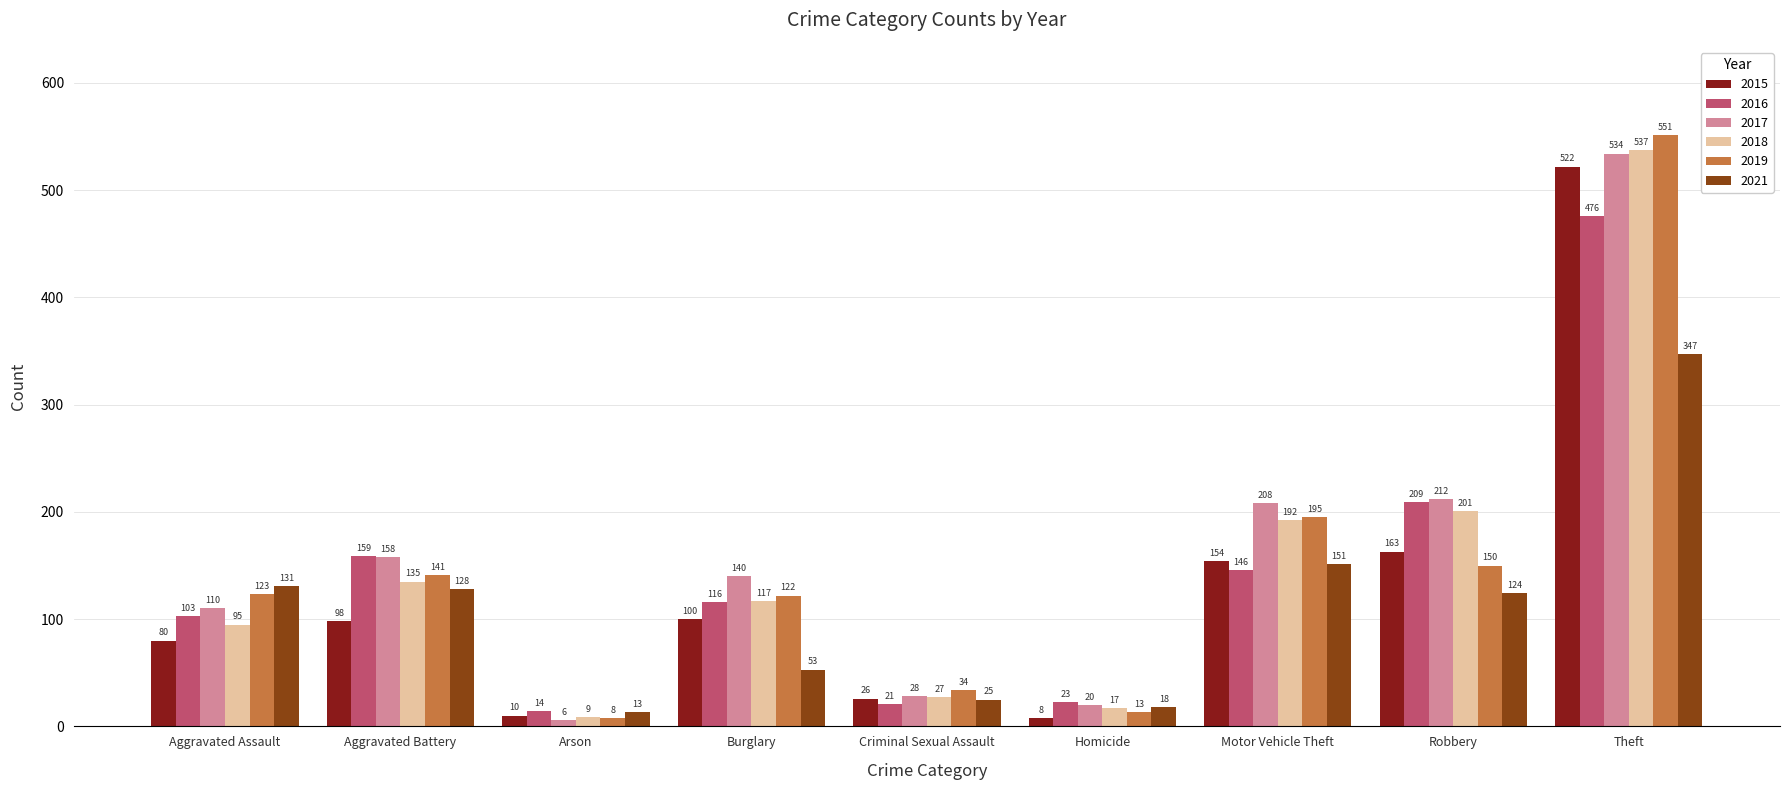

What is the smallest value displayed?

6